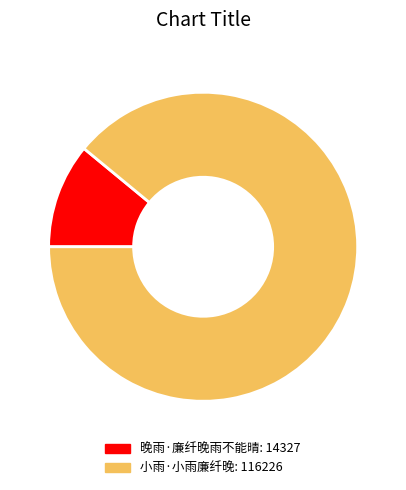

Which category accounts for the majority?

小雨·小雨廉纤晚